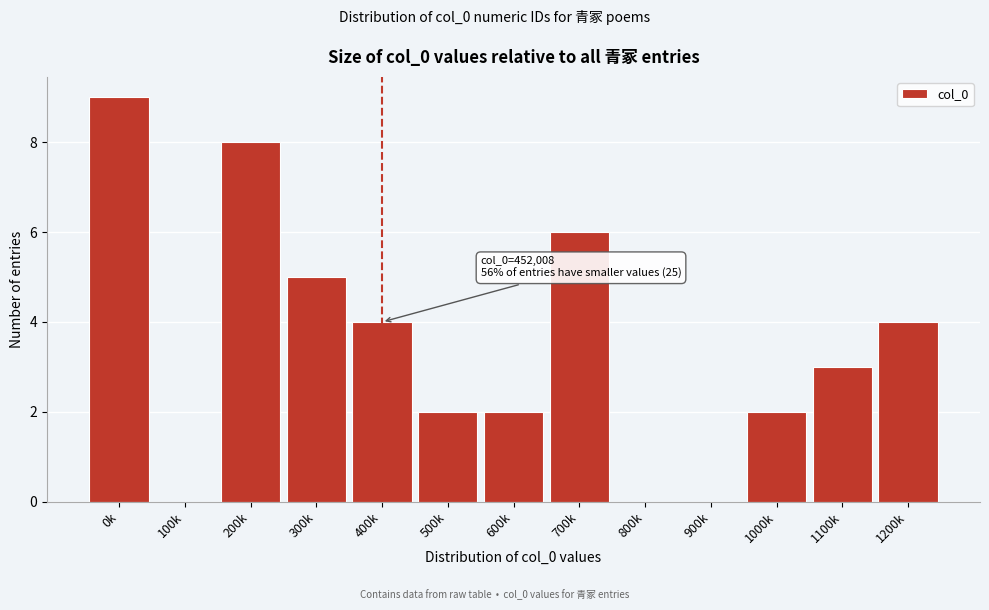

Reading right to left, what are all the values shown in this chart?

1200k=4	1100k=3	1000k=2	900k=0	800k=0	700k=6	600k=2	500k=2	400k=4	300k=5	200k=8	100k=0	0k=9